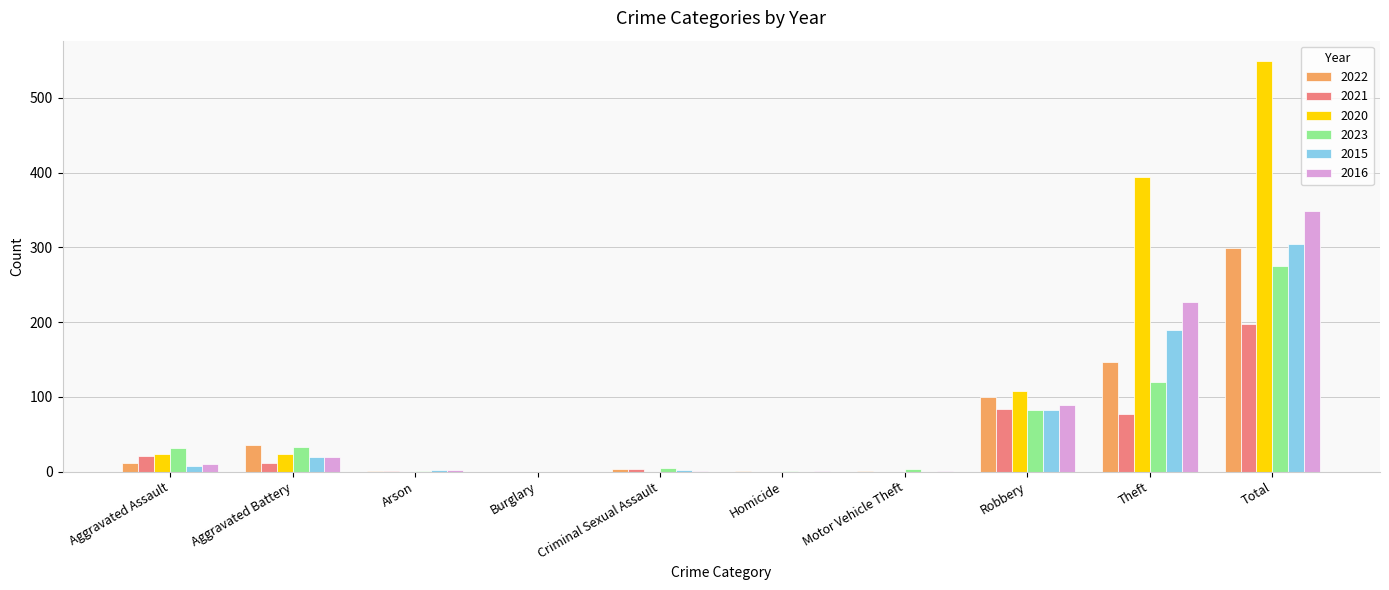

At which label does 2016 reach its peak?

Total